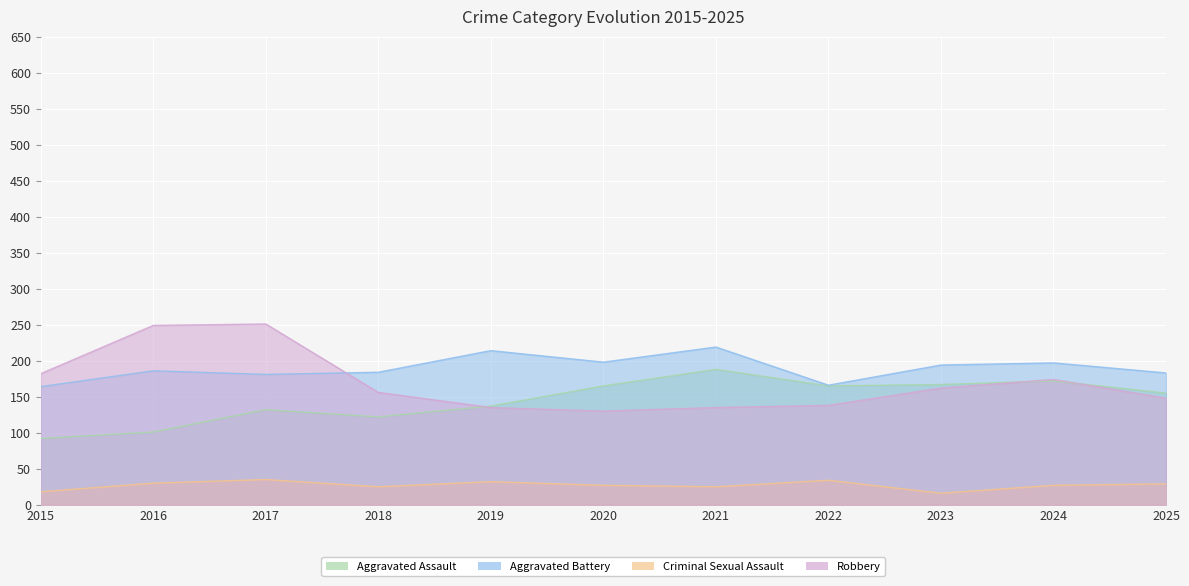

The value of Criminal Sexual Assault at 2016 is 13. True or false?

False